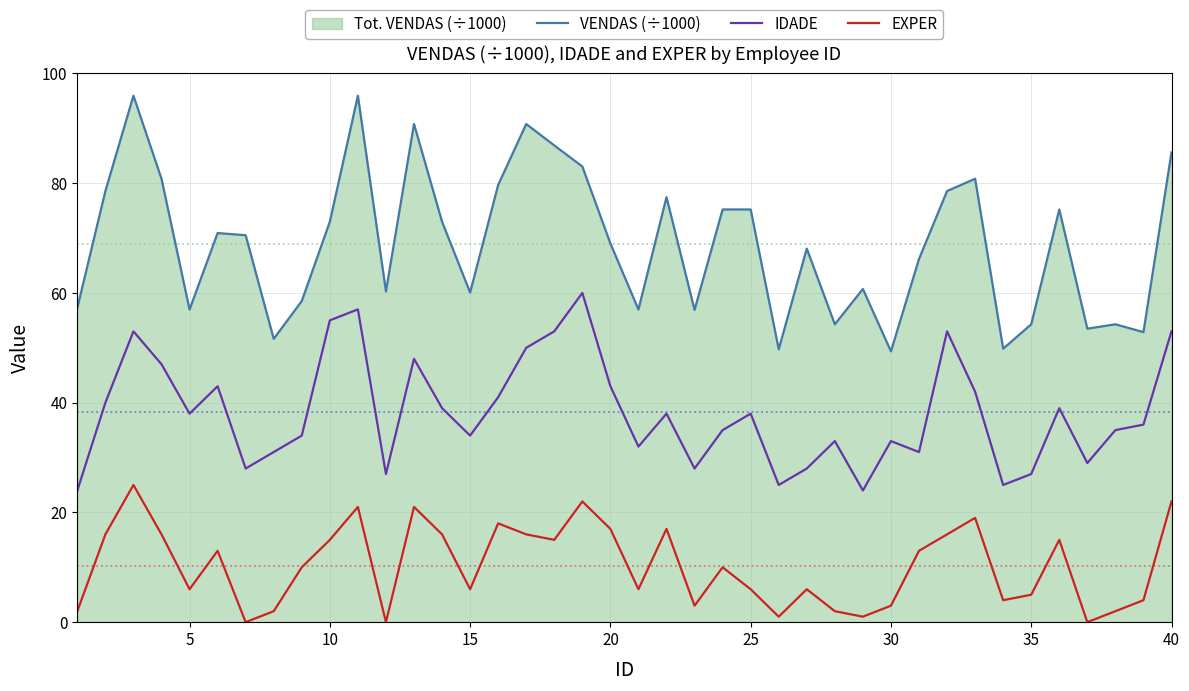

True or false: EXPER has a value of 6.0 at 15.

True